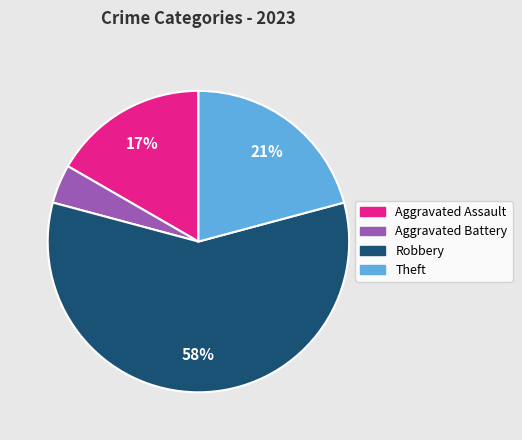

To the nearest percent, what is the difference between the largest and smallest slice percentages?

54%